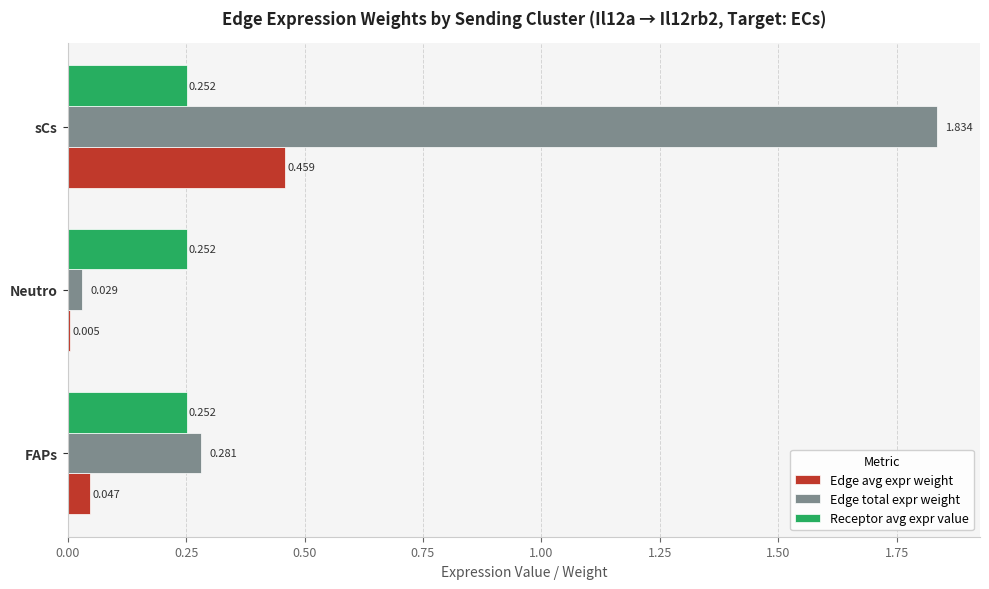

What are all the series names shown in the legend?

Edge avg expr weight, Edge total expr weight, Receptor avg expr value